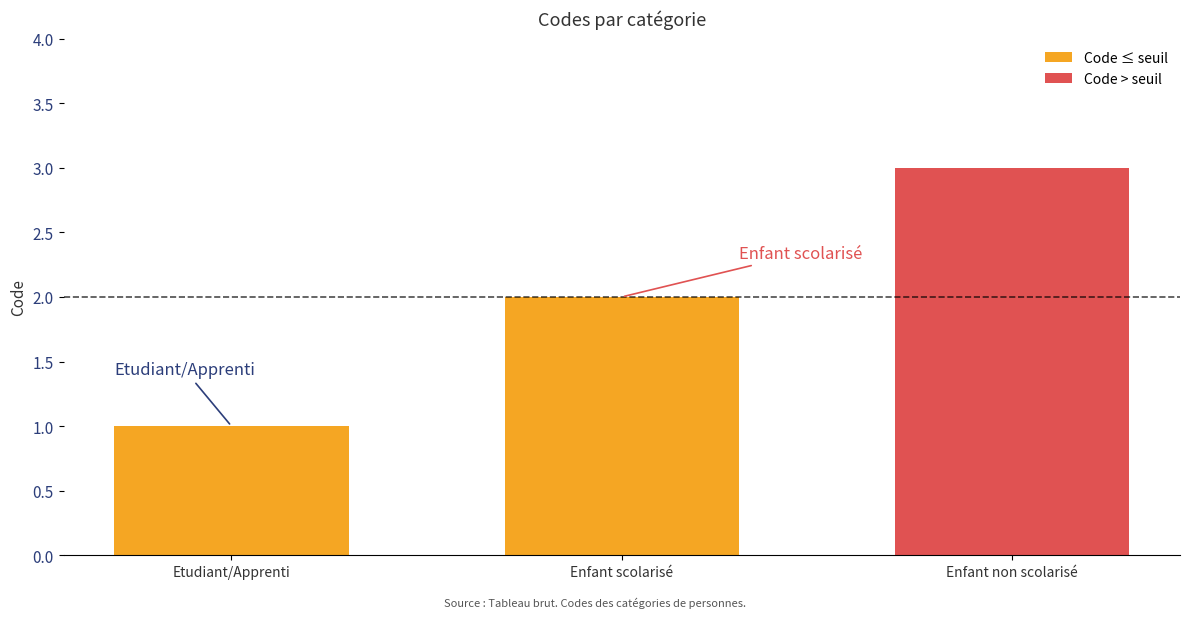

What is the minimum value shown in the chart?

1